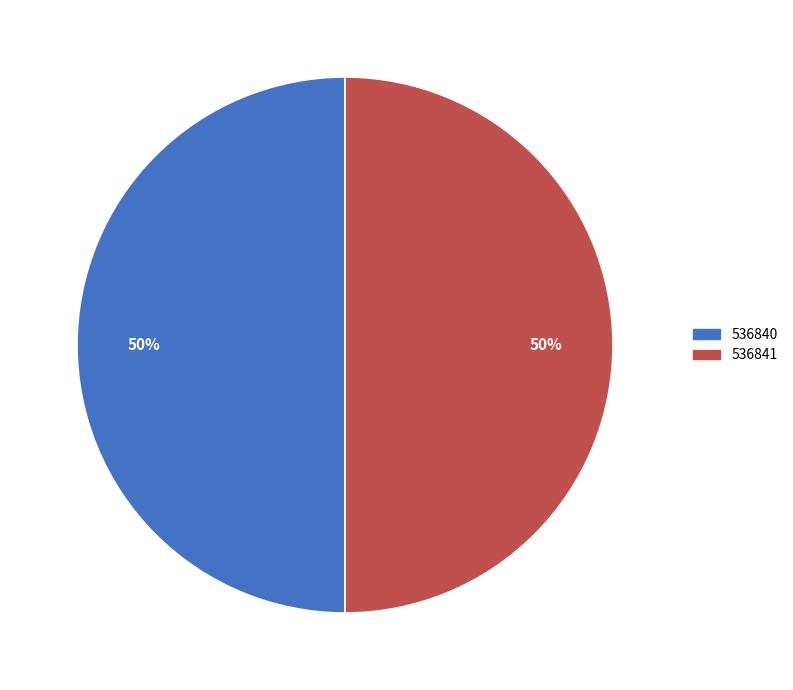

To the nearest percent, what is the combined percentage of 536840 and 536841?

100%